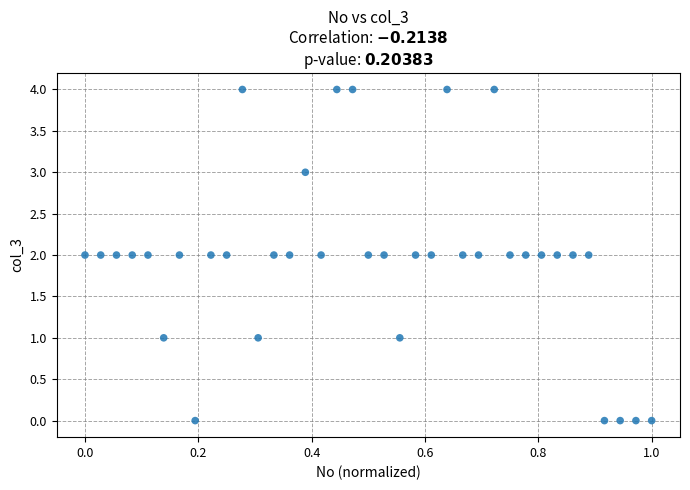

What is the range of Y values (max minus min)?

4